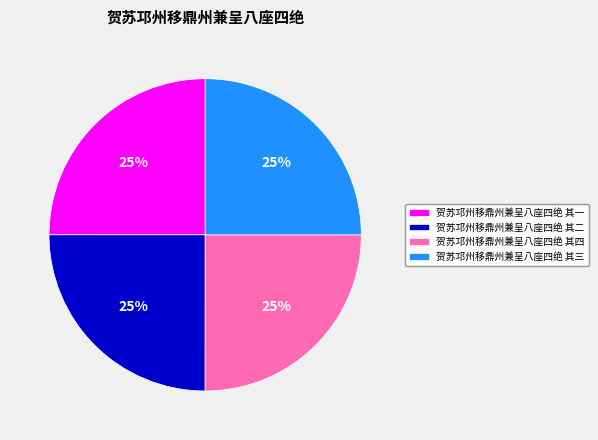

True or false: 贺苏邛州移鼎州兼呈八座四绝 其二 accounts for 25% of the total.

True